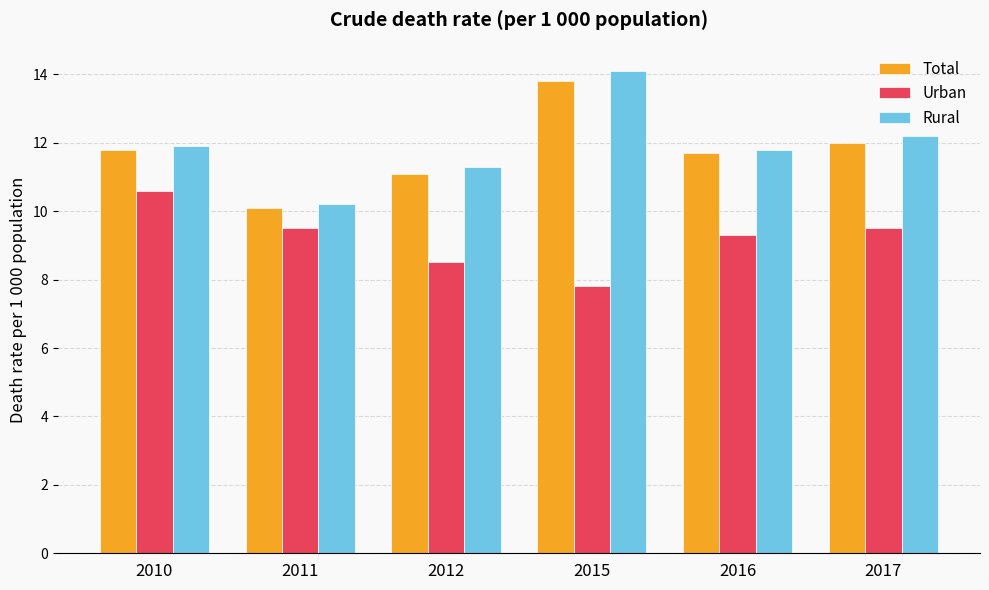

What is the spread (max minus min) of values at 2010?

1.3